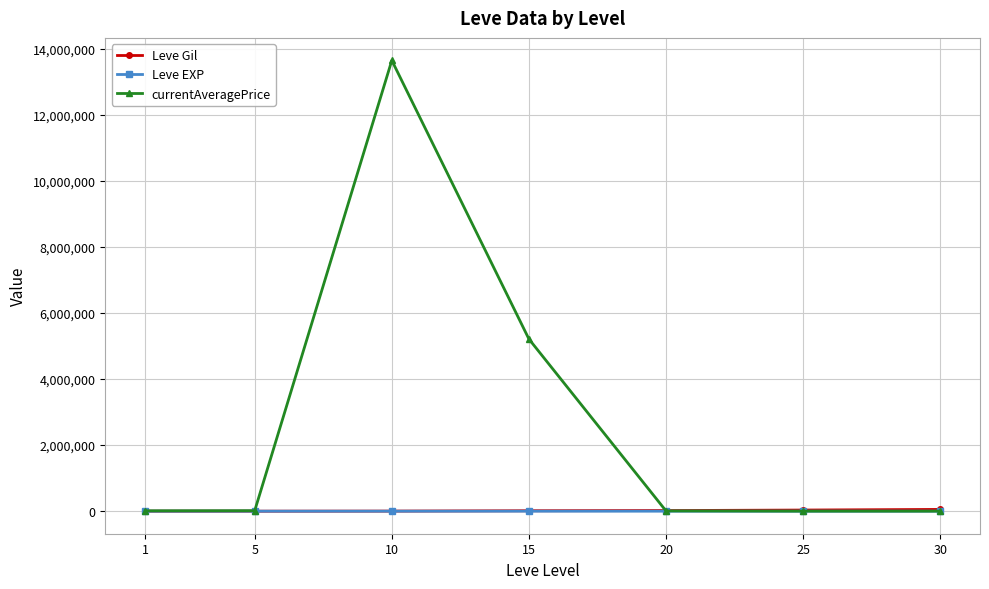

What is the difference between the maximum and minimum values in the Leve Gil series?

53000.8